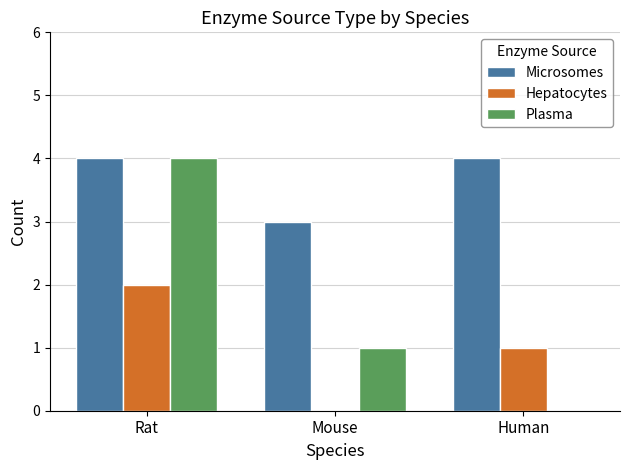

The value of Plasma at Human is 2. True or false?

False